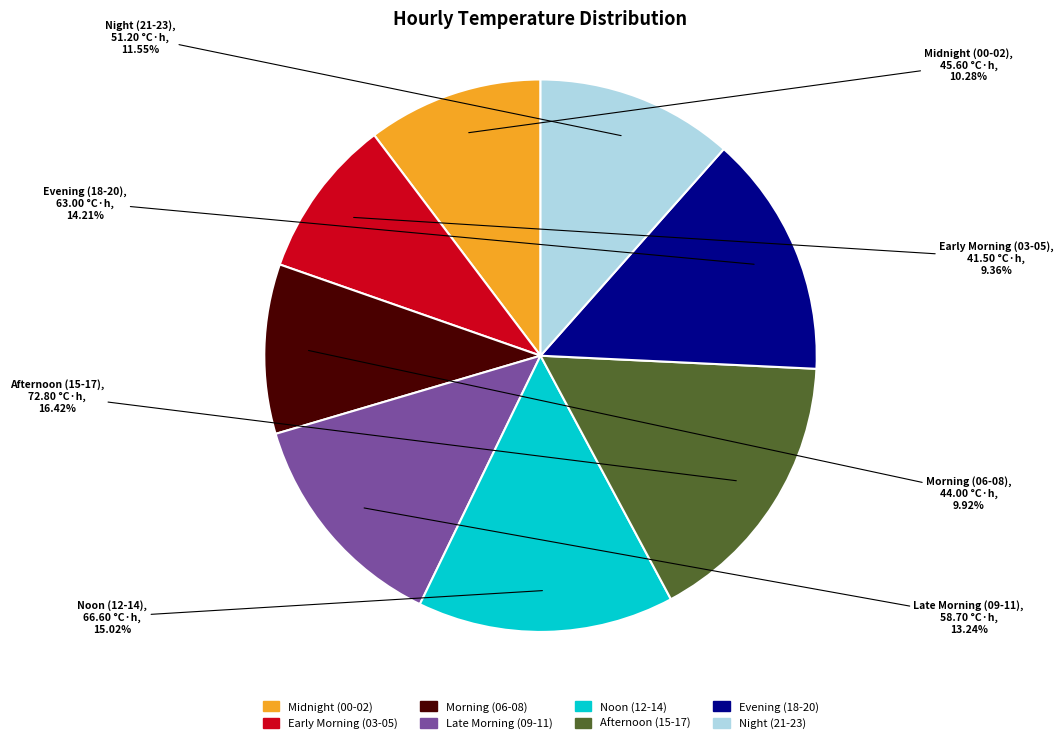

Count the number of slices in the pie.

8